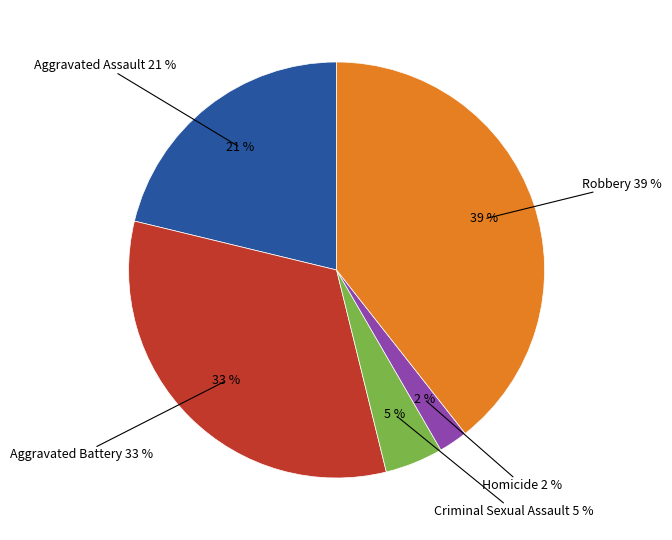

To the nearest percent, what is the combined percentage of Aggravated Battery and Robbery?

72%